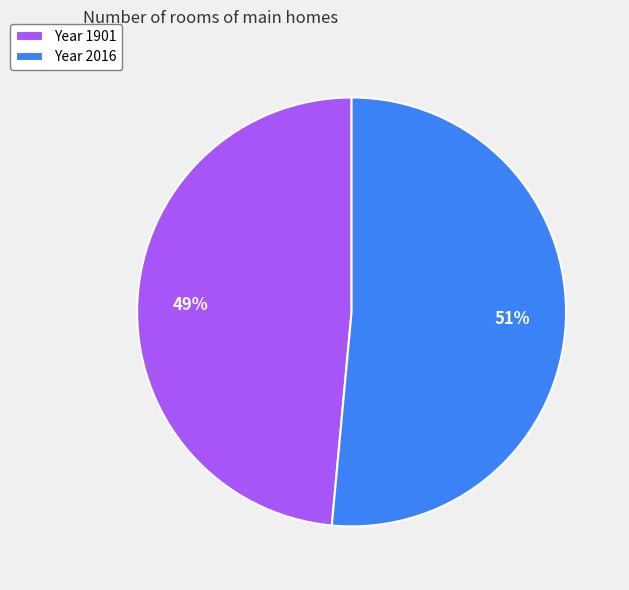

Which category has the smallest portion of the pie?

Year 1901